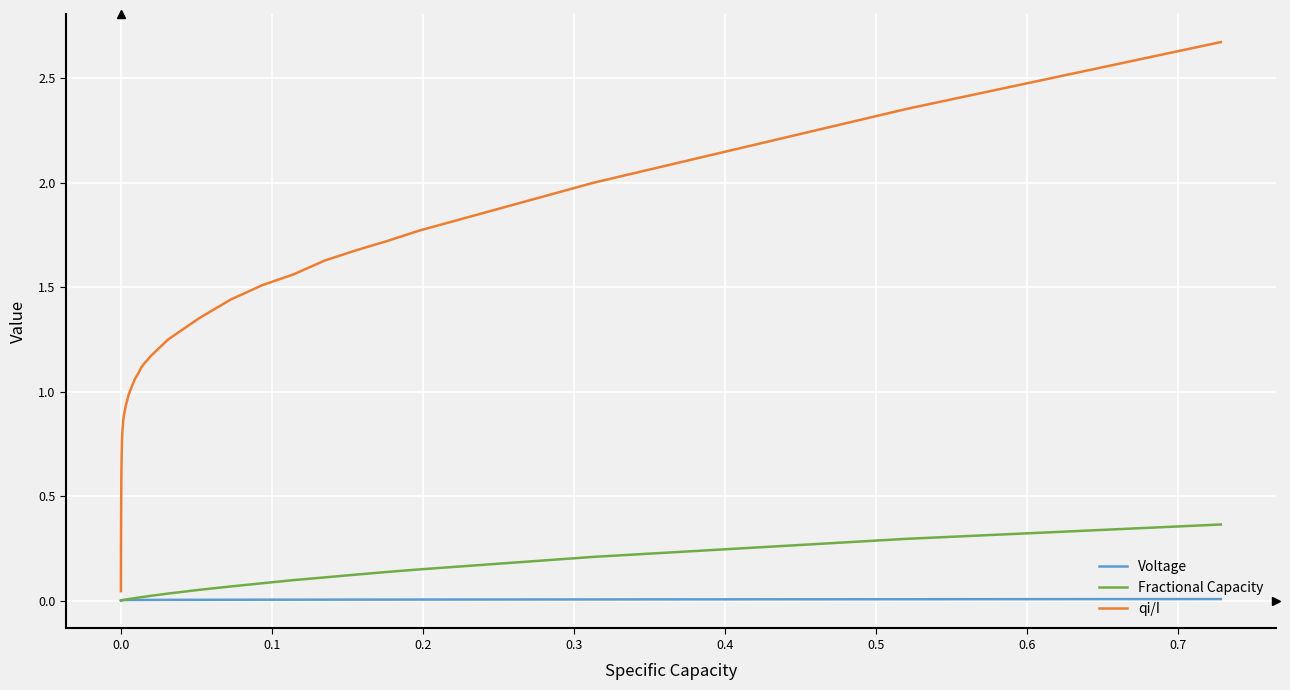

What are all the series names shown in the legend?

Voltage, Fractional Capacity, qi/I